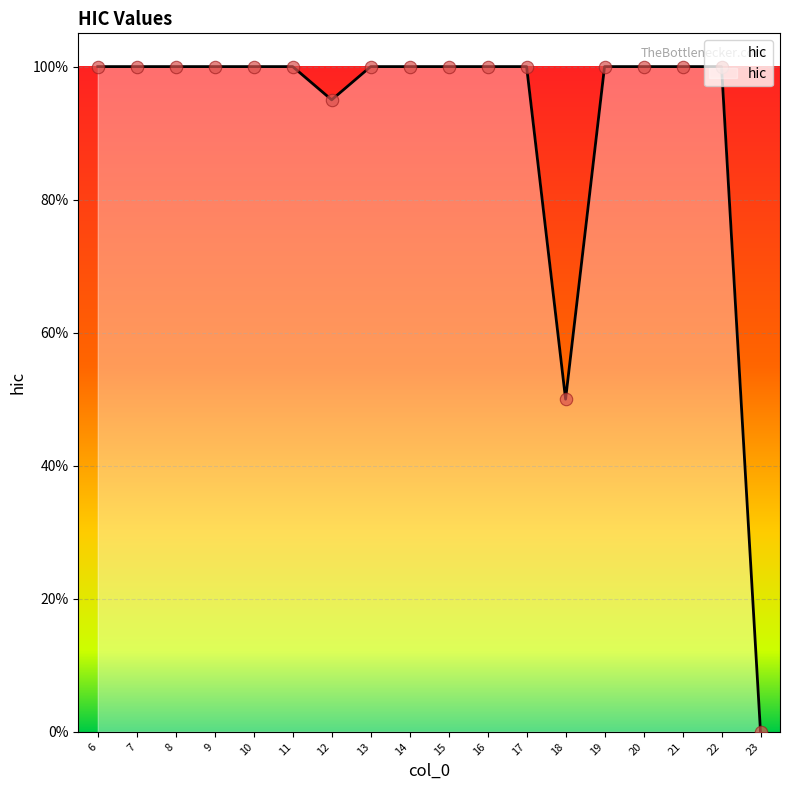

Is this an area chart (filled region under the line)?

Yes